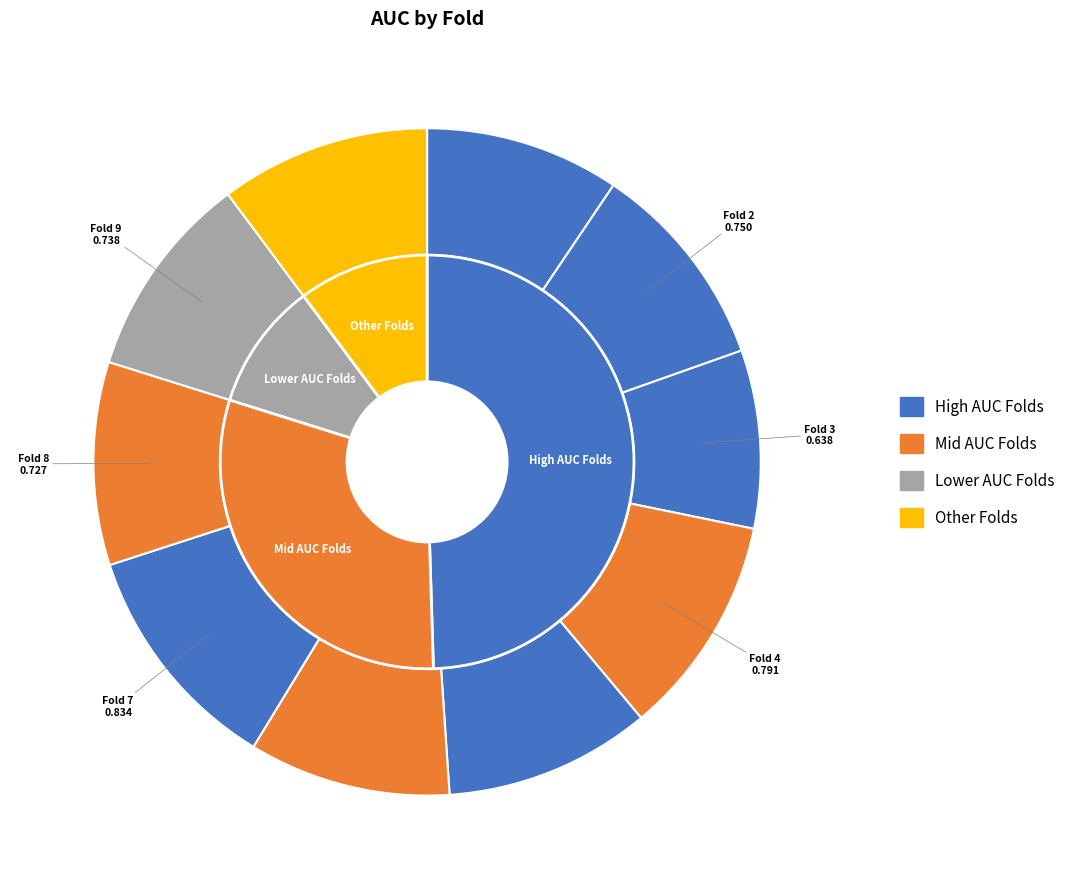

Rank the categories by value from highest to lowest.

Fold 7, Fold 4, Fold 10, Fold 2, Fold 5, Fold 9, Fold 8, Fold 6, Fold 1, Fold 3